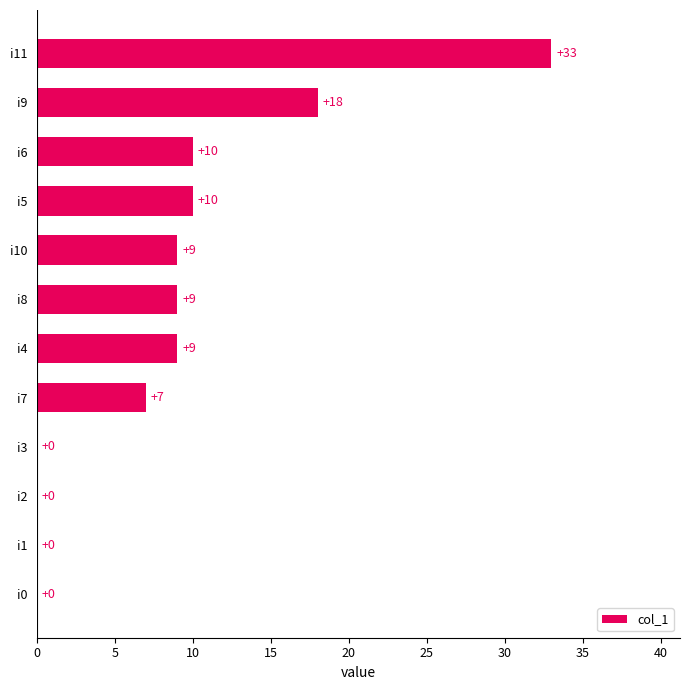

Which category has the highest value across all series?

i11